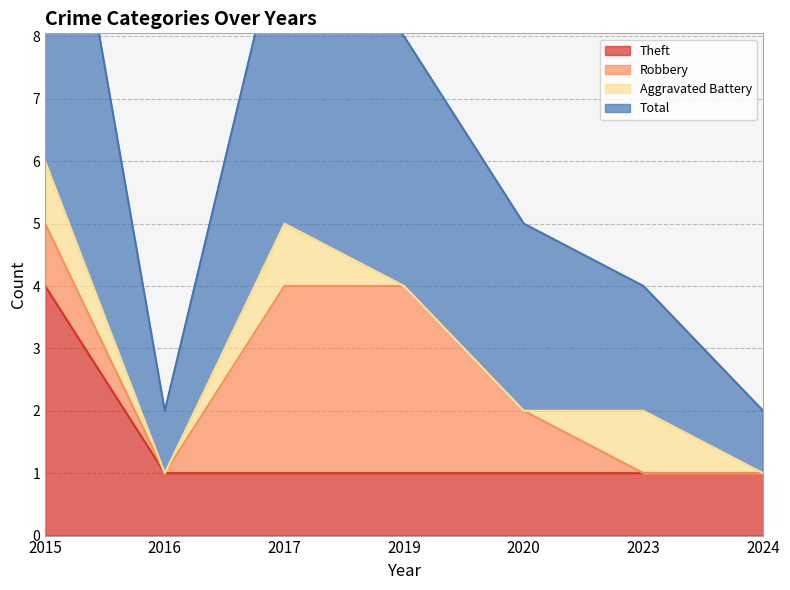

Is it true that Theft equals 2 at 2023?

False